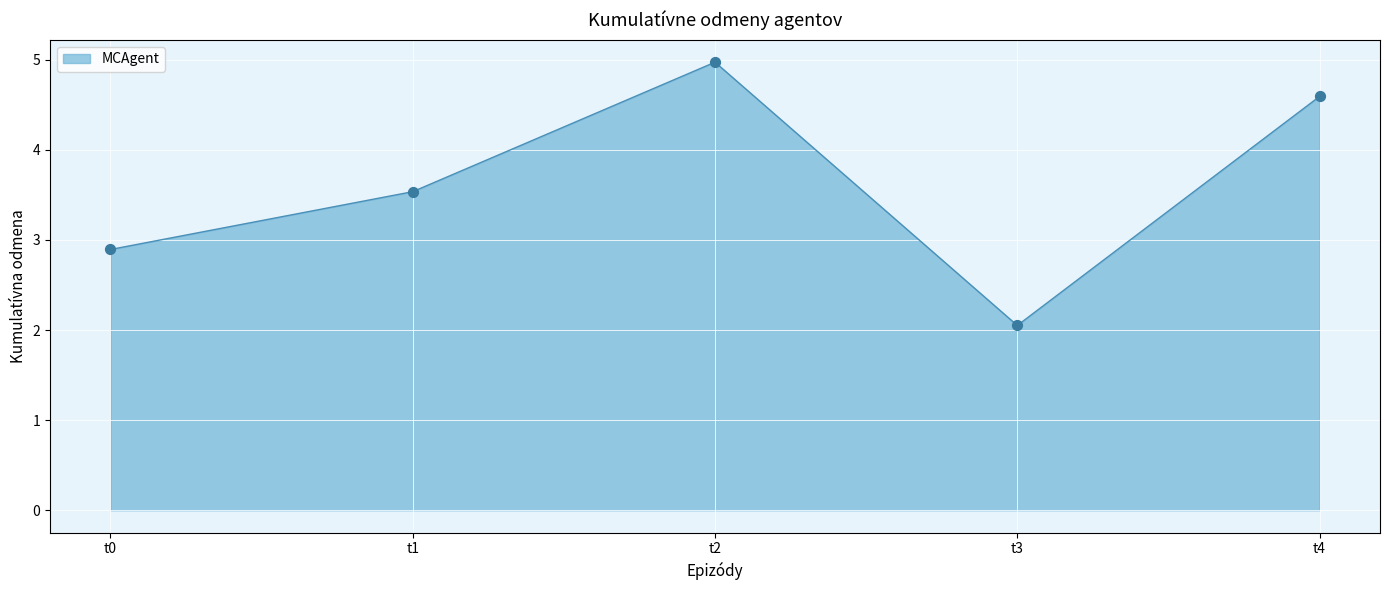

What is the ratio of the value at t3 to the value at t0?

0.7